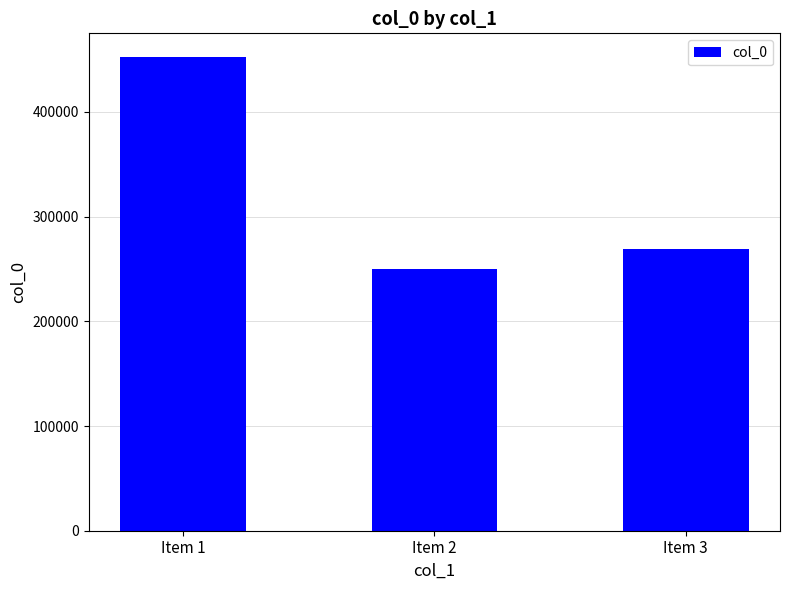

Does the chart contain stacked bars?

No